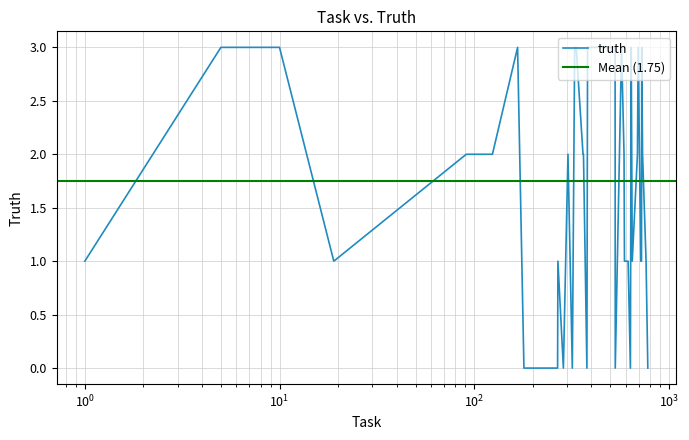

What is the sum of the values at 648 and 303?

3